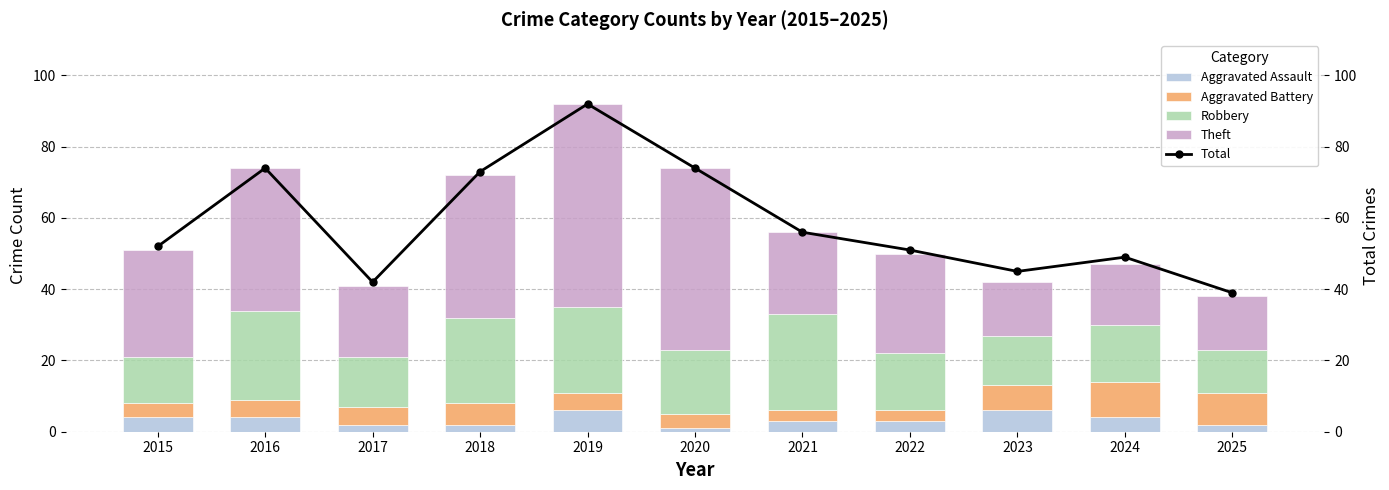

Which series has the widest spread of values?

Total